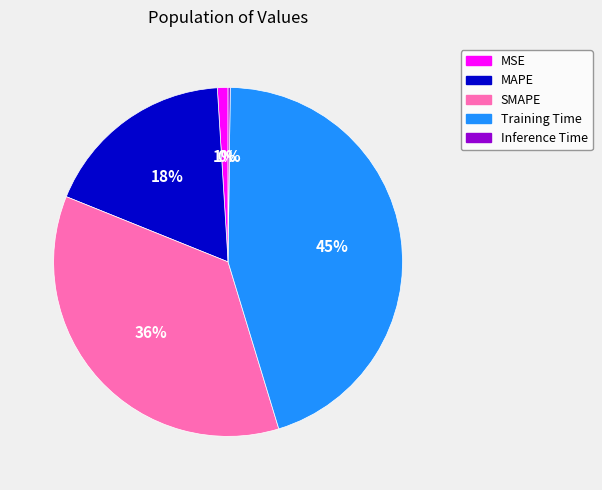

Which slice is the largest?

Training Time